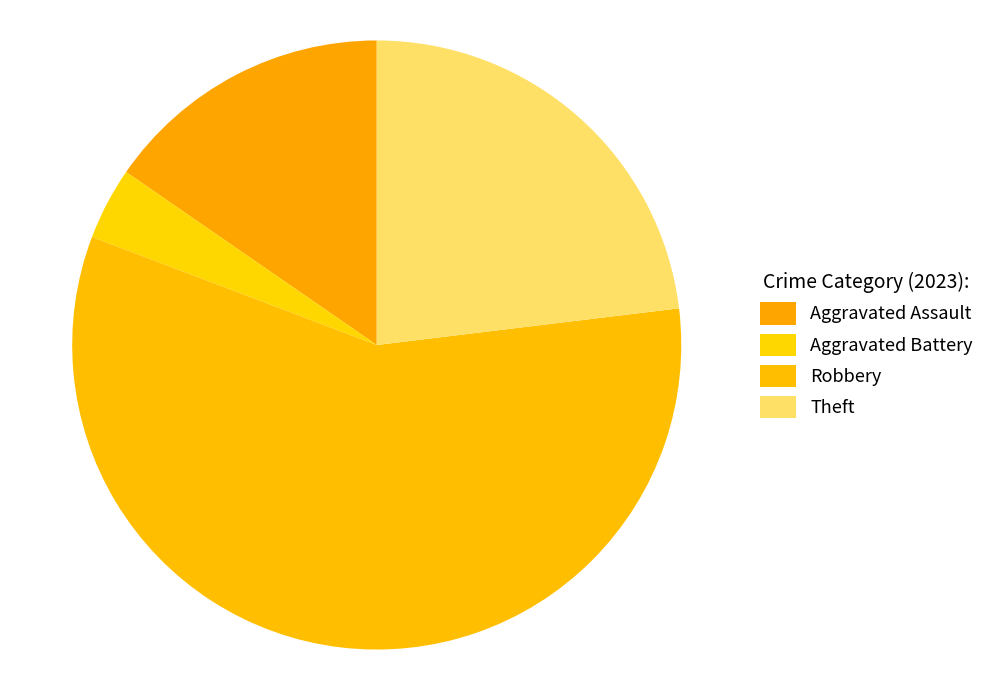

Which category has the smallest portion of the pie?

Aggravated Battery